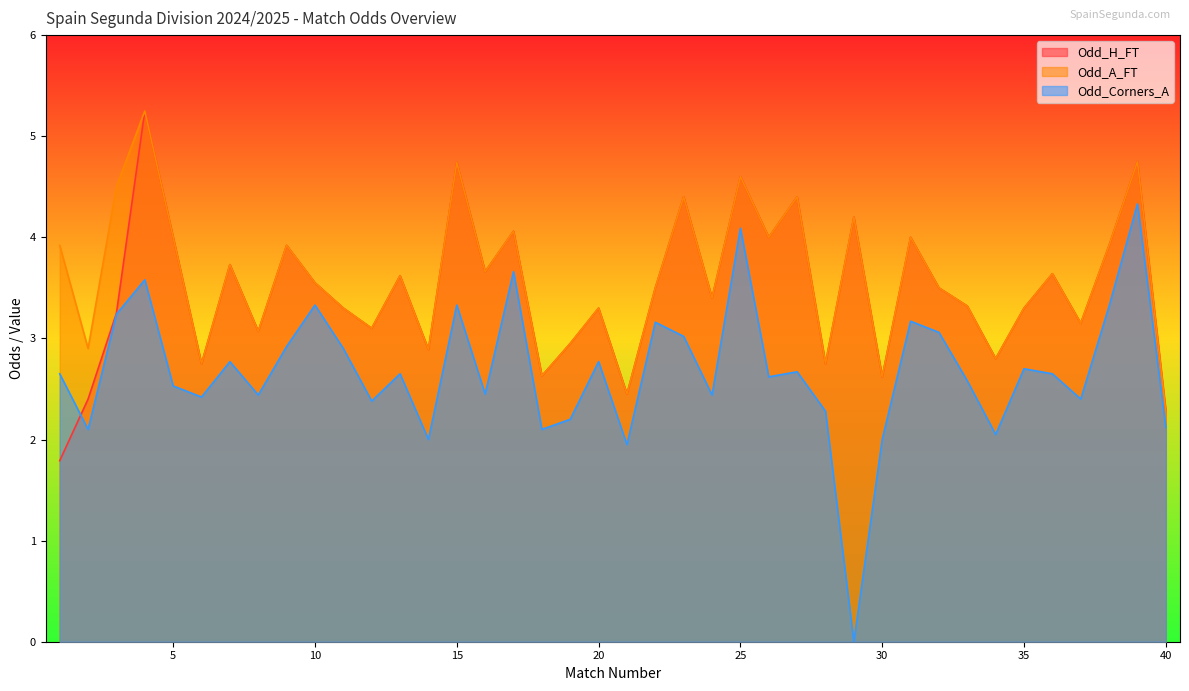

Which series changed the most between 4 and 37?

Odd_H_FT